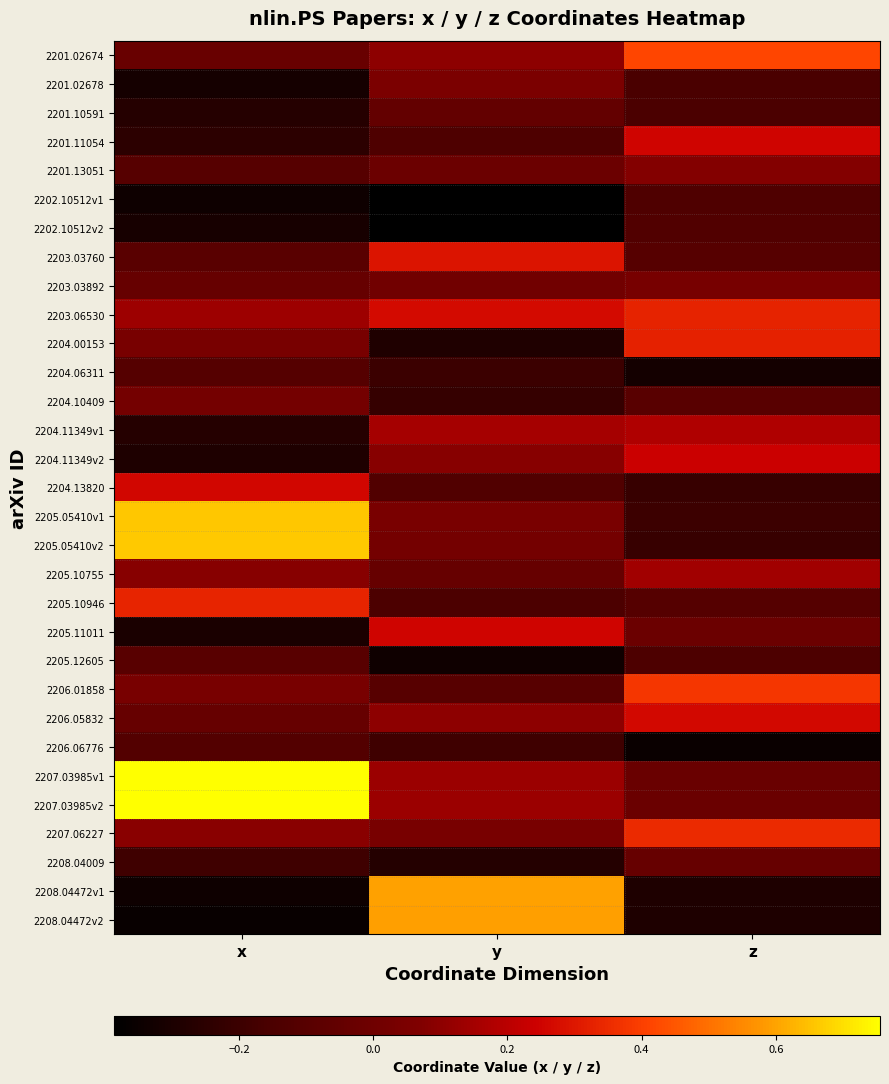

Reading left to right, extract all data points from this chart.

2201.02674: x=-0.0	y=0.1	z=0.4
2201.02678: x=-0.3	y=0.1	z=-0.2
2201.10591: x=-0.3	y=-0.0	z=-0.2
2201.11054: x=-0.2	y=-0.1	z=0.3
2201.13051: x=-0.1	y=-0.0	z=0.1
2202.10512v1: x=-0.3	y=-0.4	z=-0.1
2202.10512v2: x=-0.3	y=-0.4	z=-0.1
2203.03760: x=-0.1	y=0.3	z=-0.1
2203.03892: x=-0.0	y=0.0	z=0.0
2203.06530: x=0.1	y=0.3	z=0.3
2204.00153: x=0.0	y=-0.3	z=0.3
2204.06311: x=-0.1	y=-0.2	z=-0.3
2204.10409: x=0.0	y=-0.2	z=-0.1
2204.11349v1: x=-0.3	y=0.2	z=0.2
2204.11349v2: x=-0.3	y=0.1	z=0.2
2204.13820: x=0.3	y=-0.1	z=-0.2
2205.05410v1: x=0.7	y=0.0	z=-0.2
2205.05410v2: x=0.7	y=0.0	z=-0.2
2205.10755: x=0.1	y=-0.0	z=0.1
2205.10946: x=0.3	y=-0.1	z=-0.1
2205.11011: x=-0.3	y=0.3	z=-0.0
2205.12605: x=-0.1	y=-0.3	z=-0.1
2206.01858: x=0.0	y=-0.1	z=0.4
2206.05832: x=-0.0	y=0.1	z=0.3
2206.06776: x=-0.1	y=-0.2	z=-0.4
2207.03985v1: x=0.8	y=0.1	z=-0.0
2207.03985v2: x=0.8	y=0.1	z=-0.0
2207.06227: x=0.1	y=0.0	z=0.3
2208.04009: x=-0.2	y=-0.3	z=-0.0
2208.04472v1: x=-0.3	y=0.6	z=-0.3
2208.04472v2: x=-0.4	y=0.6	z=-0.3